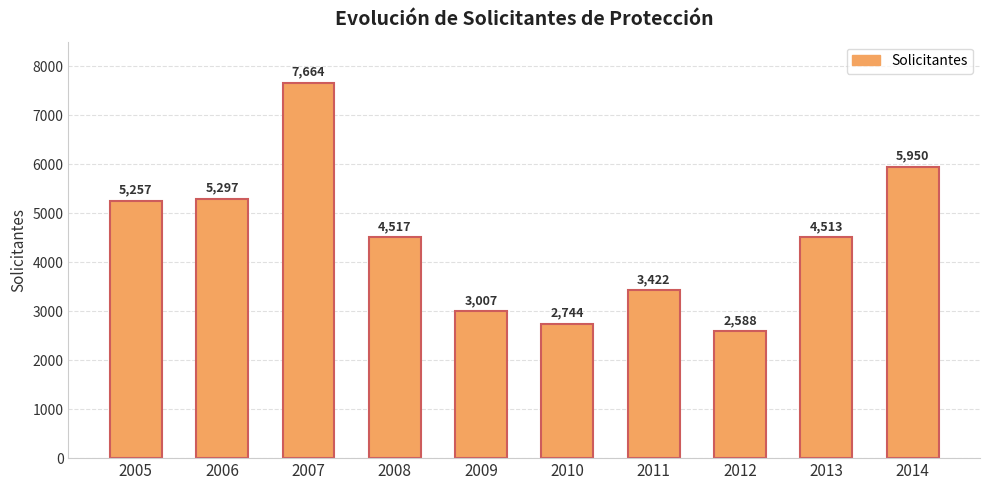

Reading left to right, transcribe all the data shown in this chart.

2005=5257	2006=5297	2007=7664	2008=4517	2009=3007	2010=2744	2011=3422	2012=2588	2013=4513	2014=5950